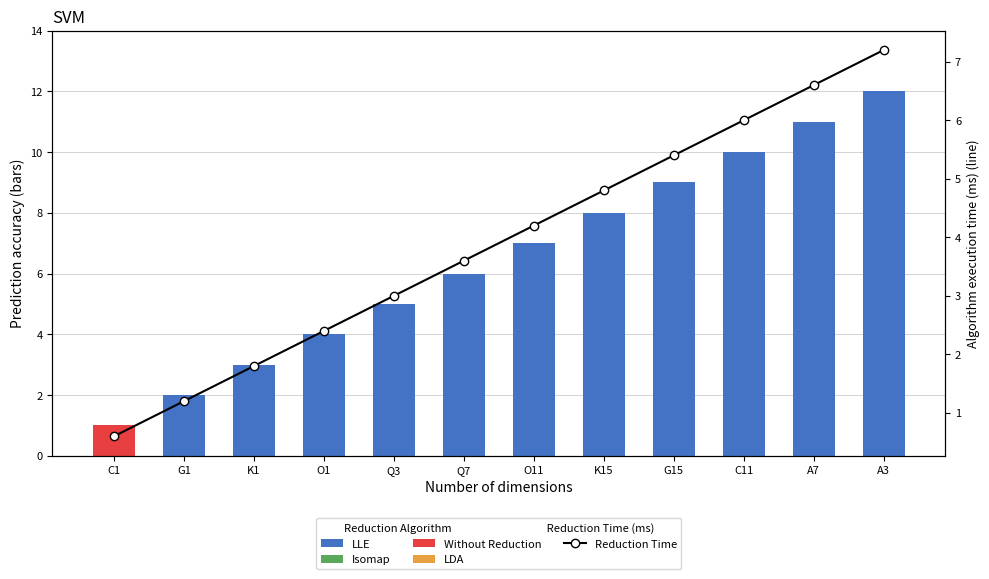

Which series has the widest spread of values?

col_2